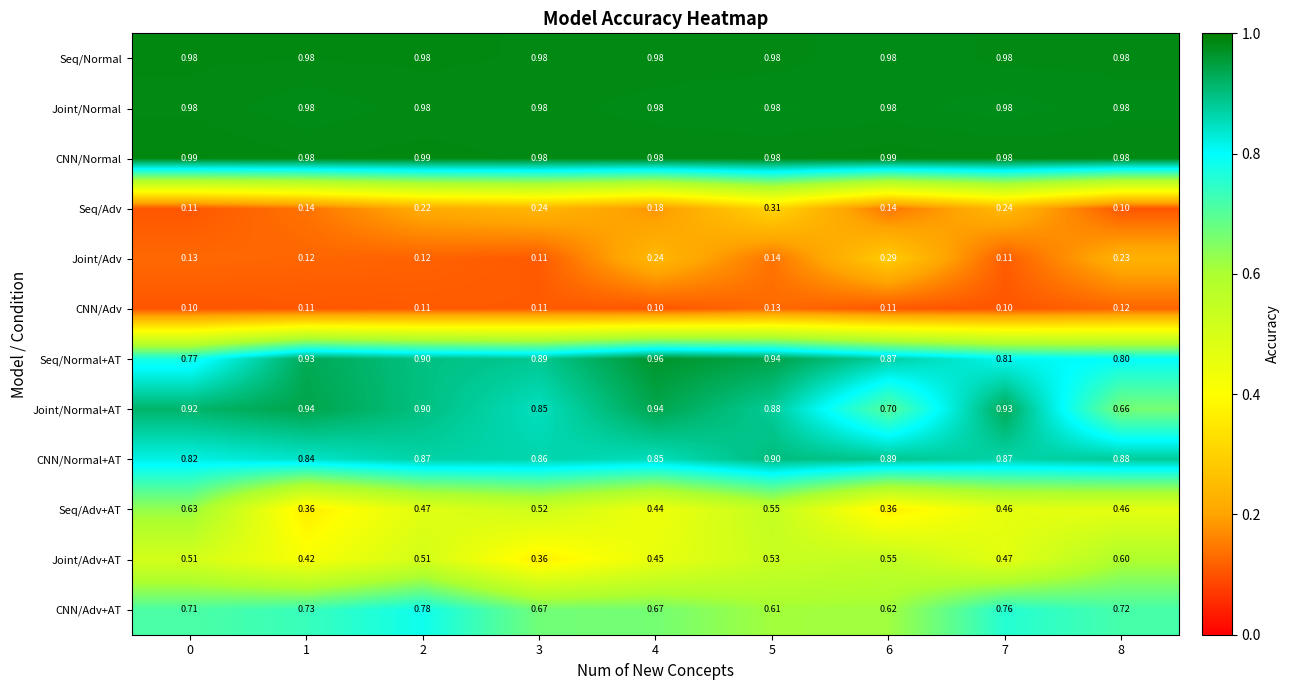

Which series has the widest spread of values?

Joint/Normal+AT